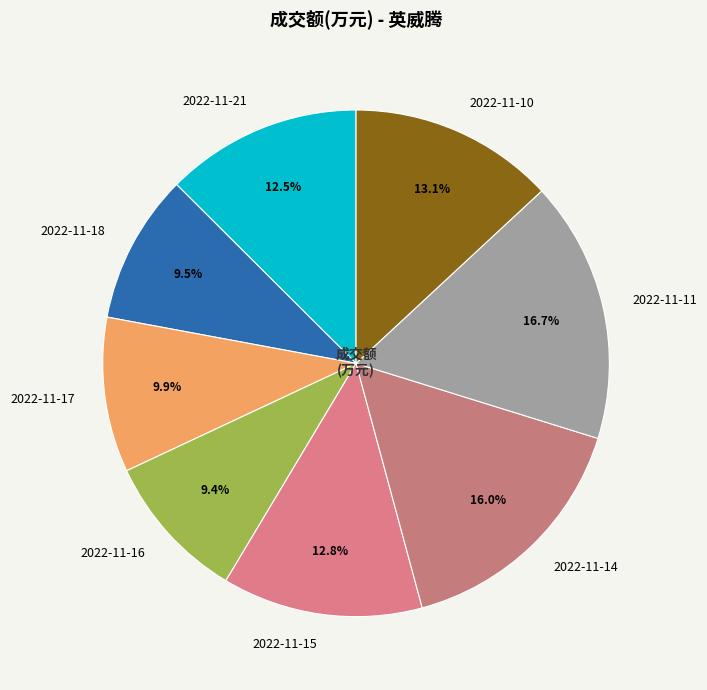

Combined, what portion of the pie is 2022-11-16 and 2022-11-15?

22.2%